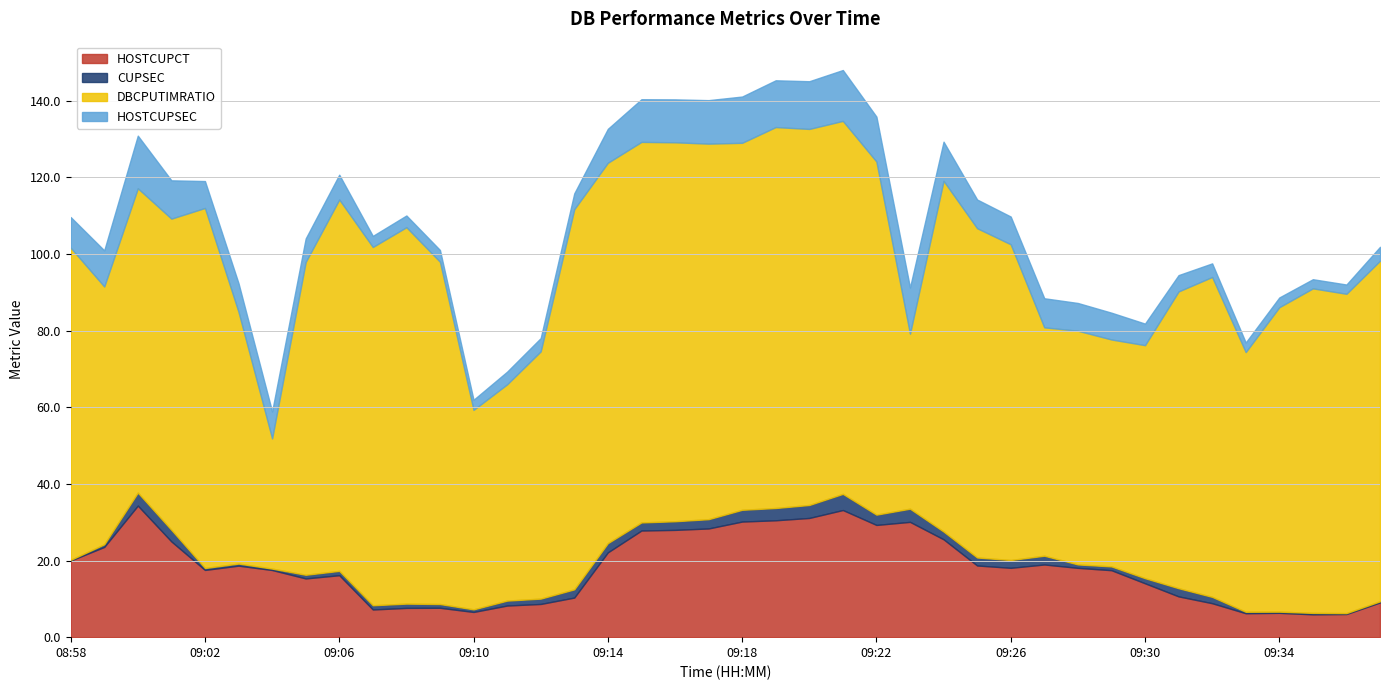

What is the value of the HOSTCUPCT point at the 29th from the left?

18.1